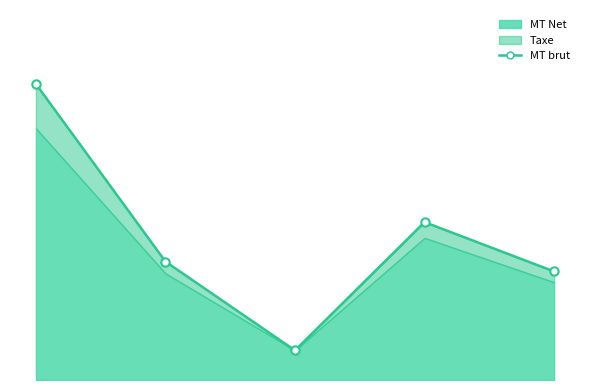

True or false: there are more than 1 points higher than both neighbors.

False